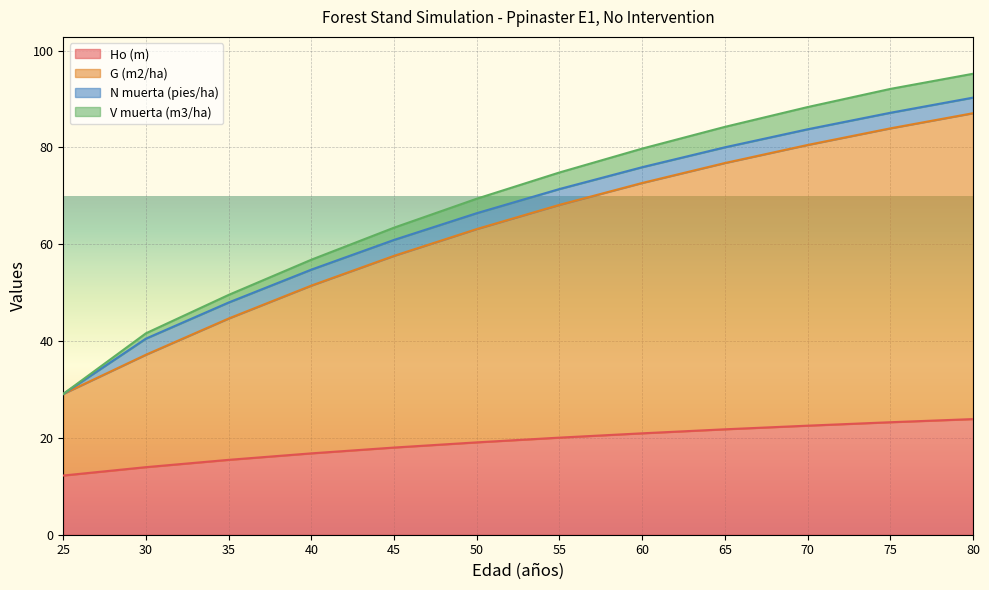

What is the spread (max minus min) of values at 45?

45.4